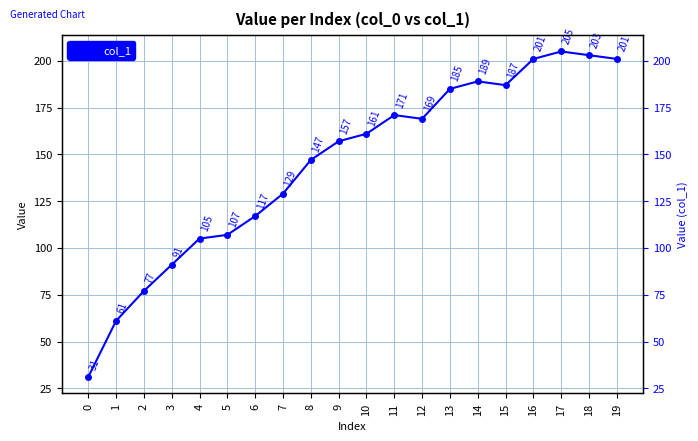

What is the difference between the maximum and second lowest values?

144